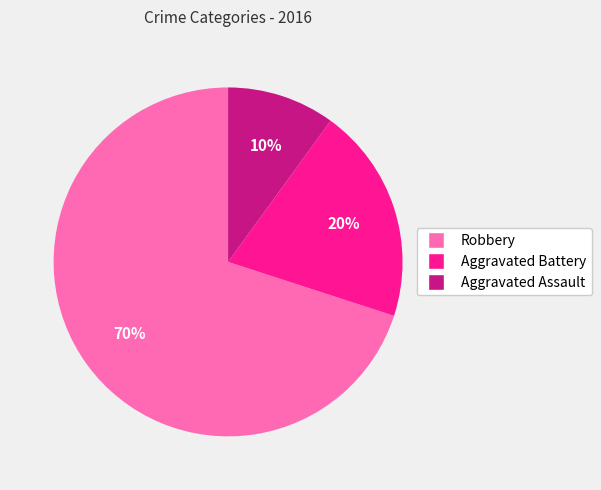

How many segments does this pie chart have?

3